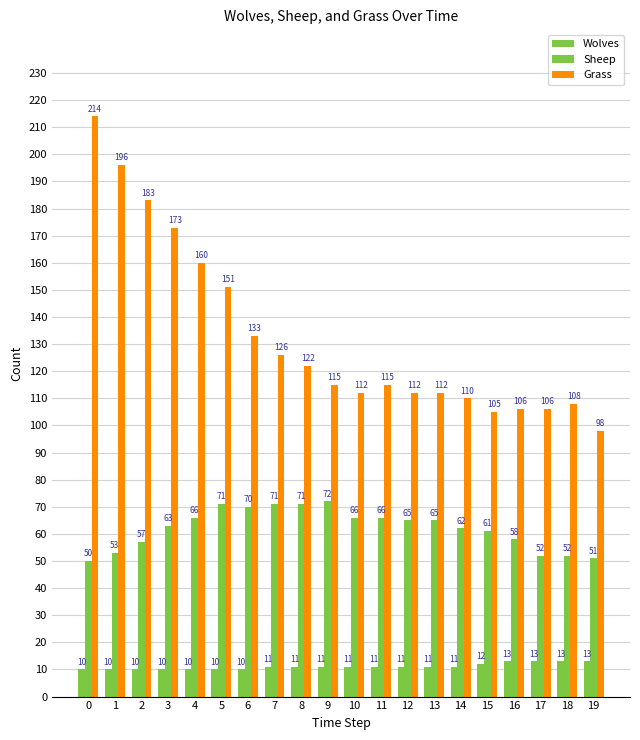

Reading left to right, list all the values displayed in this chart.

Wolves: 10	10	10	10	10	10	10	11	11	11	11	11	11	11	11	12	13	13	13	13
Sheep: 50	53	57	63	66	71	70	71	71	72	66	66	65	65	62	61	58	52	52	51
Grass: 214	196	183	173	160	151	133	126	122	115	112	115	112	112	110	105	106	106	108	98